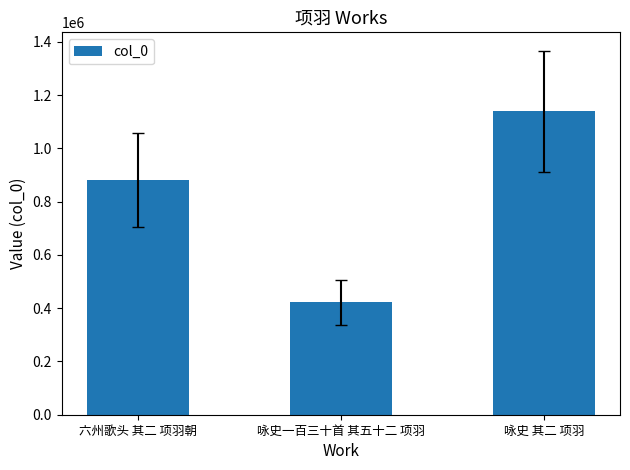

Rank the categories by value from lowest to highest.

咏史一百三十首 其五十二 项羽, 六州歌头 其二 项羽朝, 咏史 其二 项羽